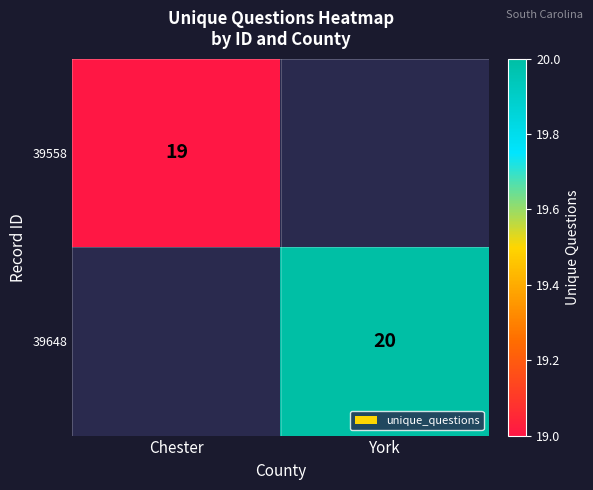

What is the greatest value displayed?

20.0